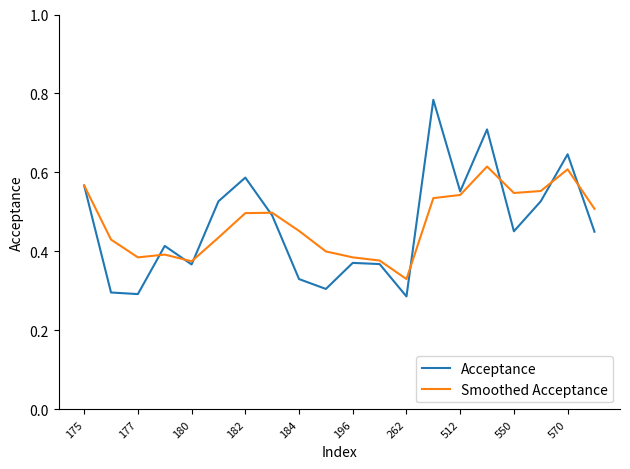

List the series in order of their peak value, highest first.

Acceptance, Smoothed Acceptance